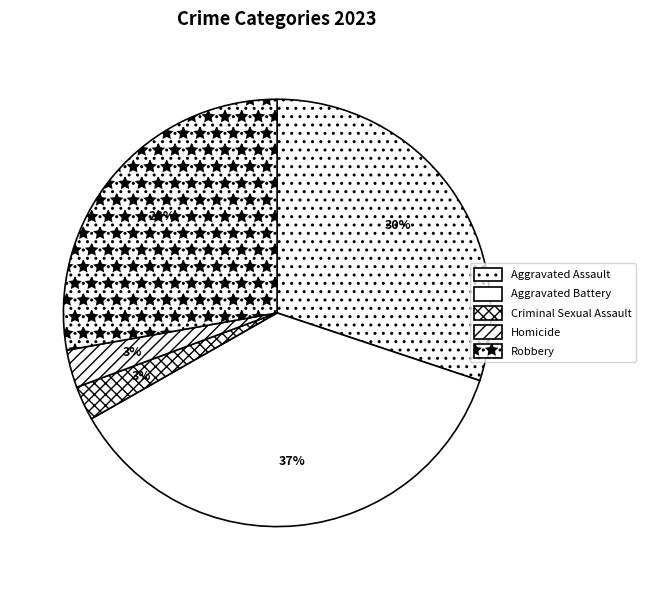

Count the number of slices in the pie.

5